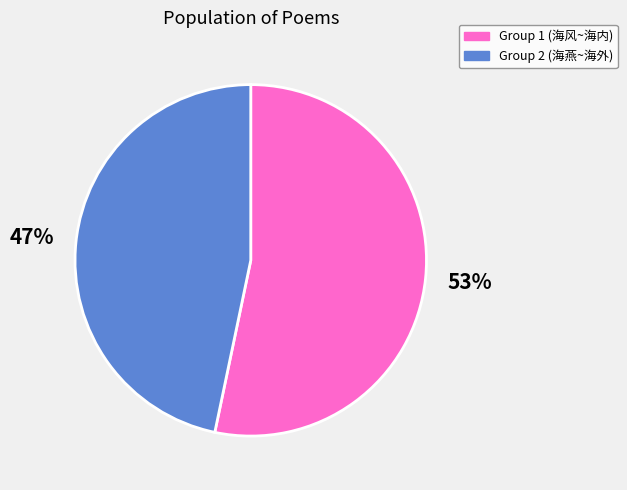

How many segments does this pie chart have?

2